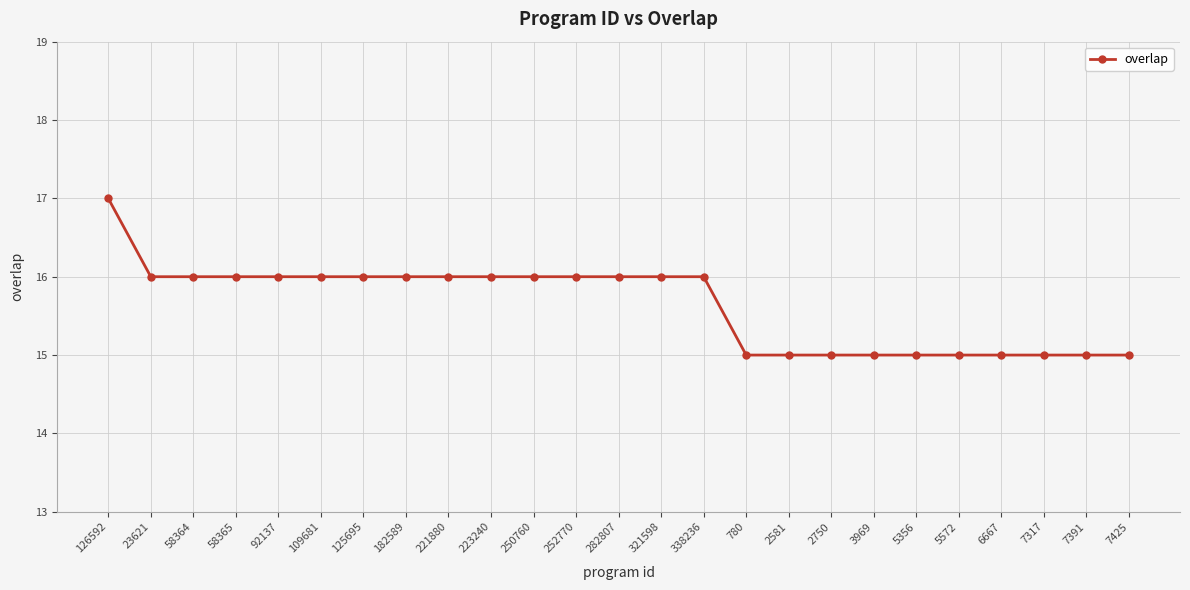

Reading left to right, what are all the values shown in this chart?

126592=17	23621=16	58364=16	58365=16	92137=16	109681=16	125695=16	182589=16	221880=16	223240=16	250760=16	252770=16	282807=16	321598=16	338236=16	780=15	2581=15	2750=15	3969=15	5356=15	5572=15	6667=15	7317=15	7391=15	7425=15